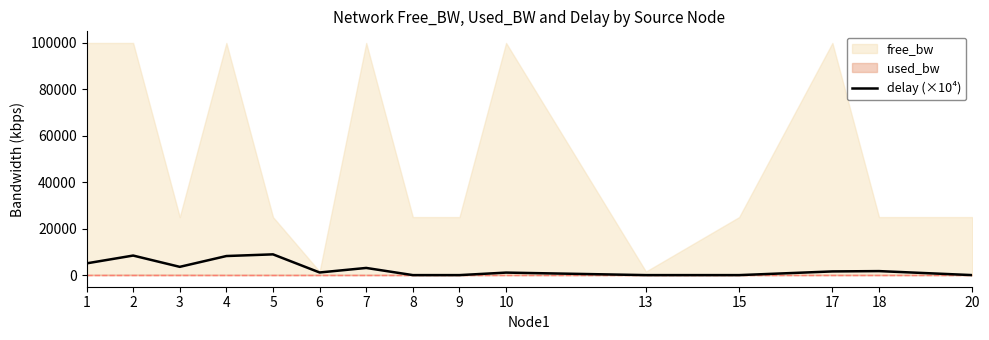

At which category does the data reach its first local peak?

2